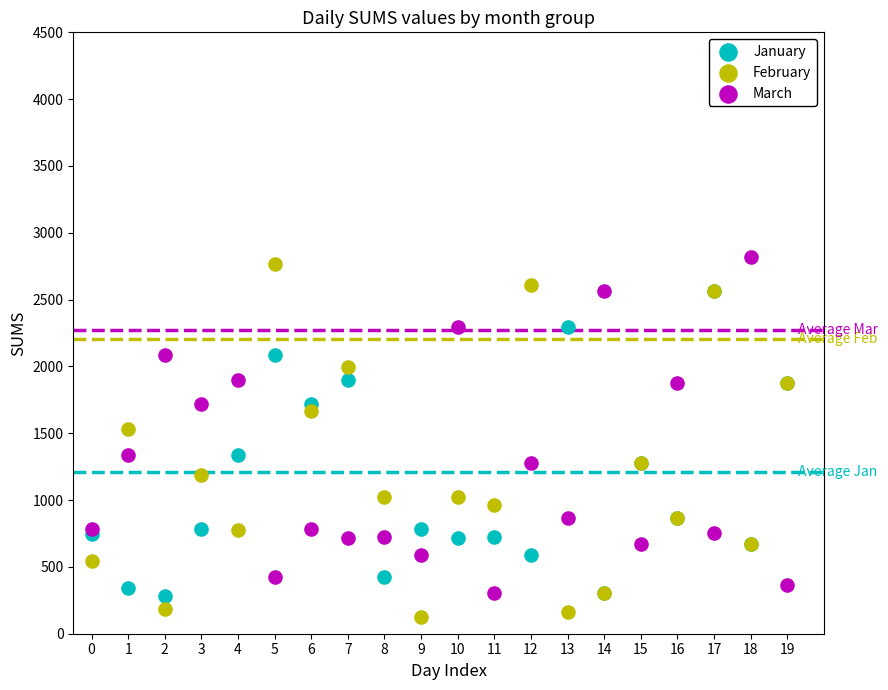

Across all series, what Y value is closest to 1471?

1533.3